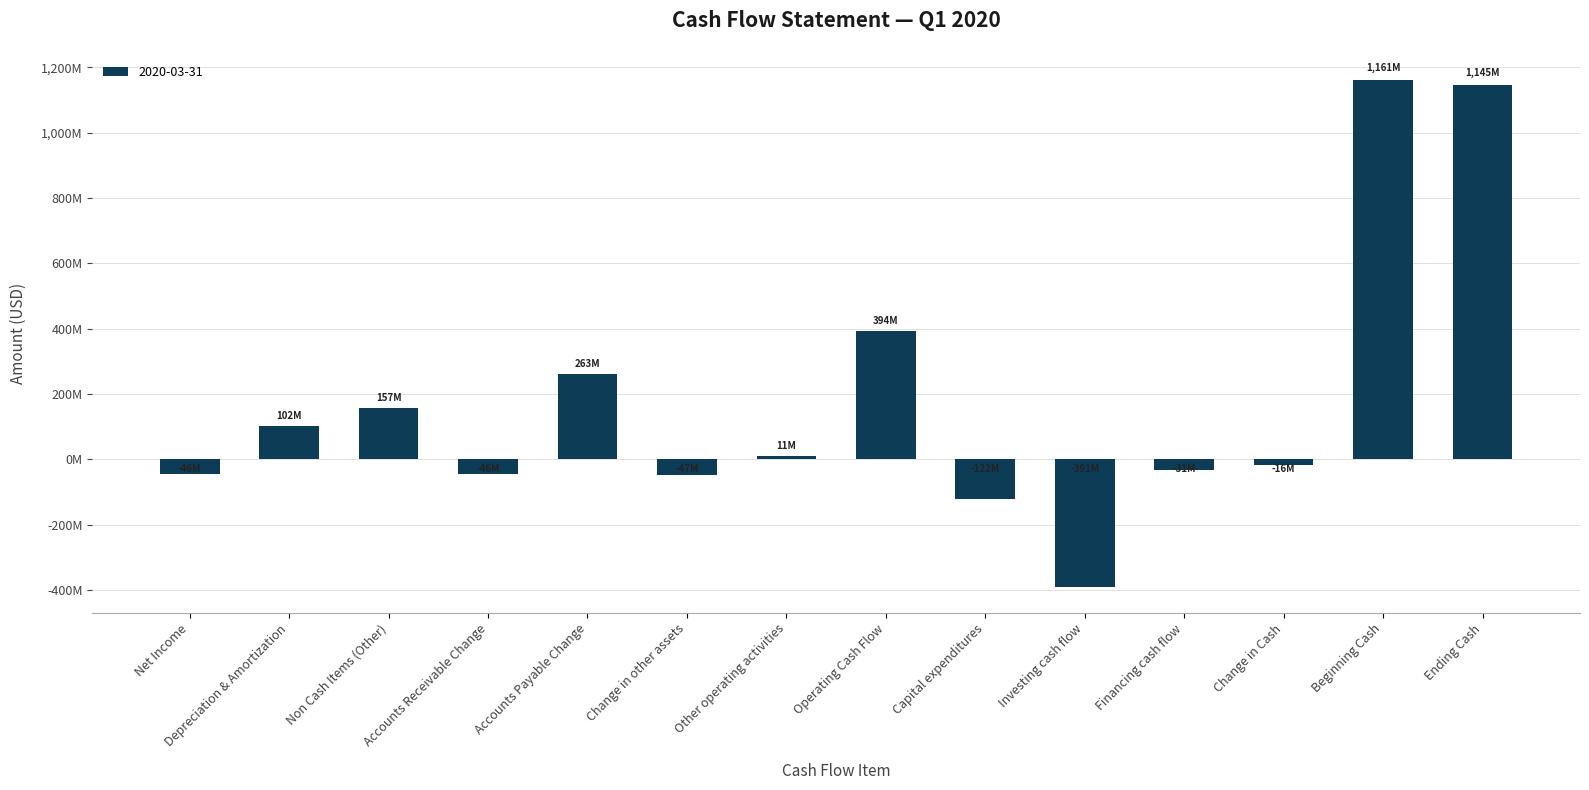

Does the chart contain stacked bars?

No